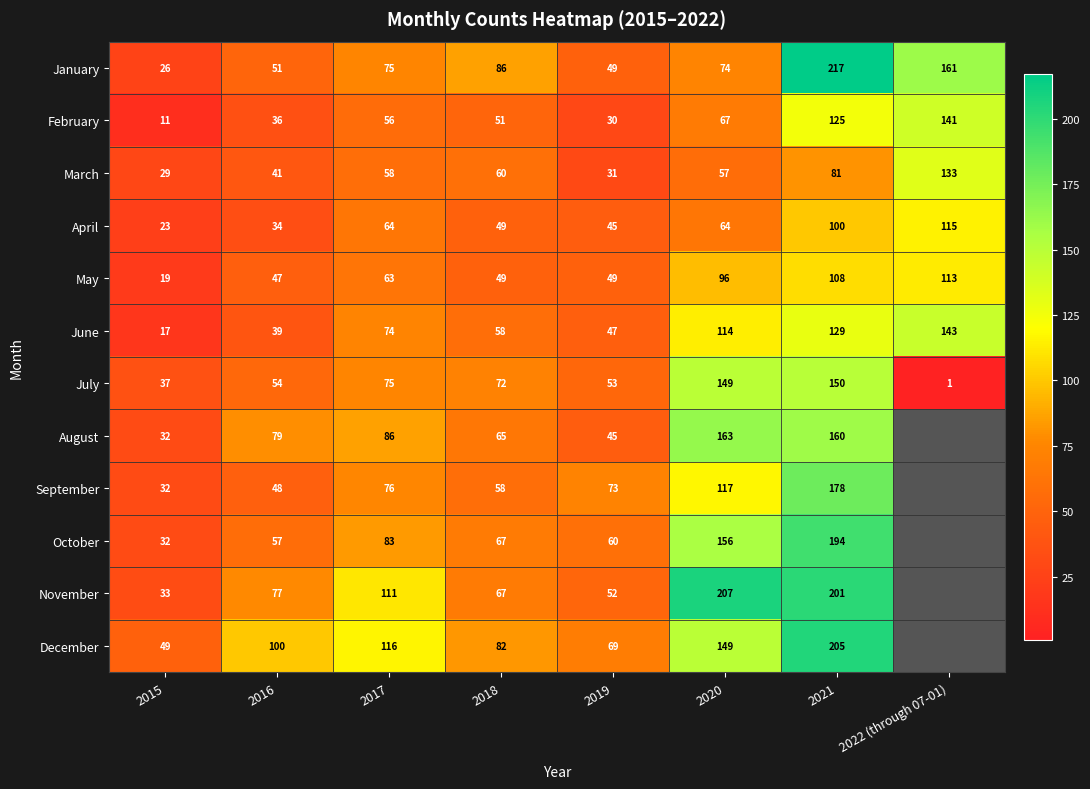

How many values in the May series are below 63?

4